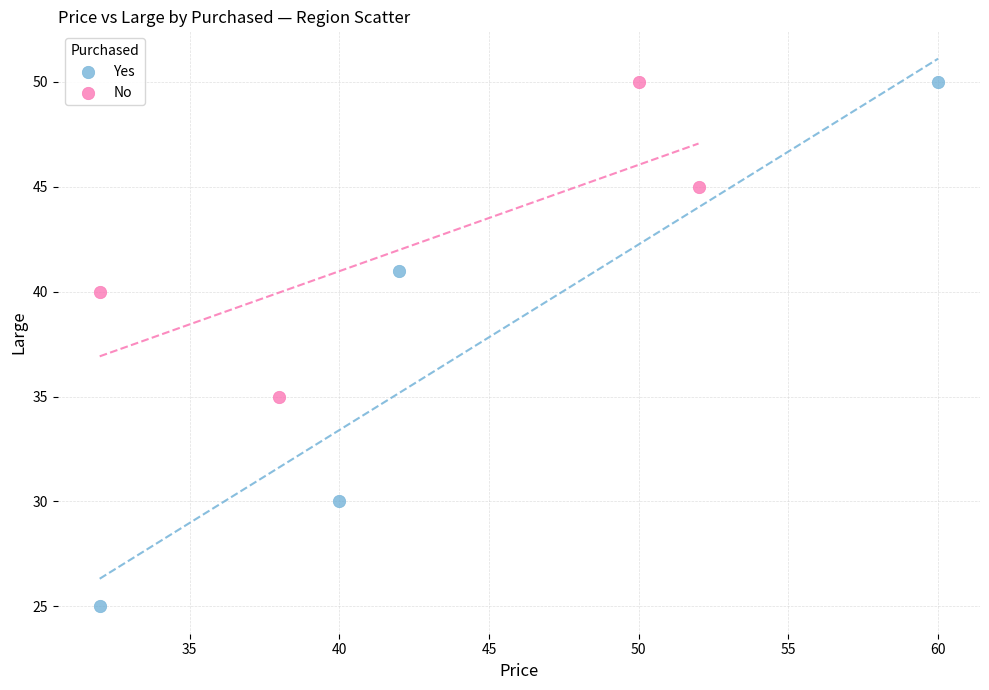

Which series has the largest Y range (max minus min)?

Yes